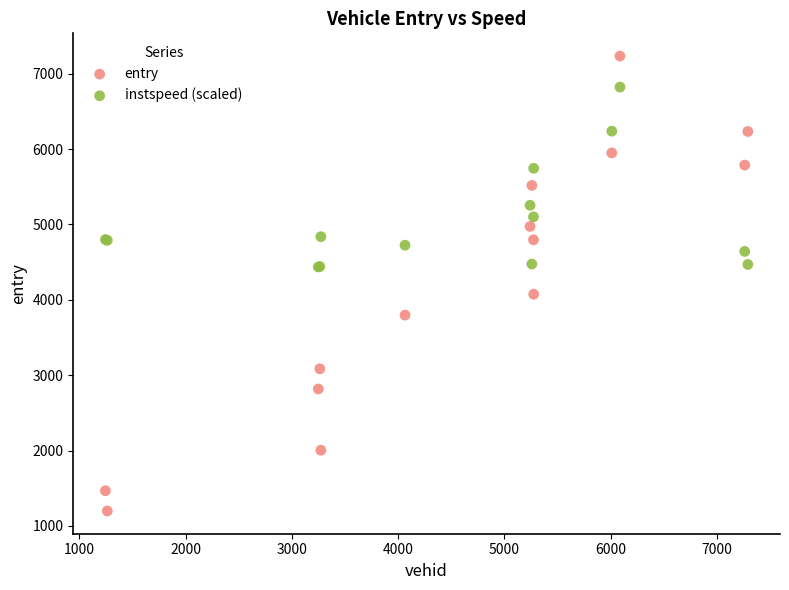

Which series reaches the minimum Y coordinate?

entry